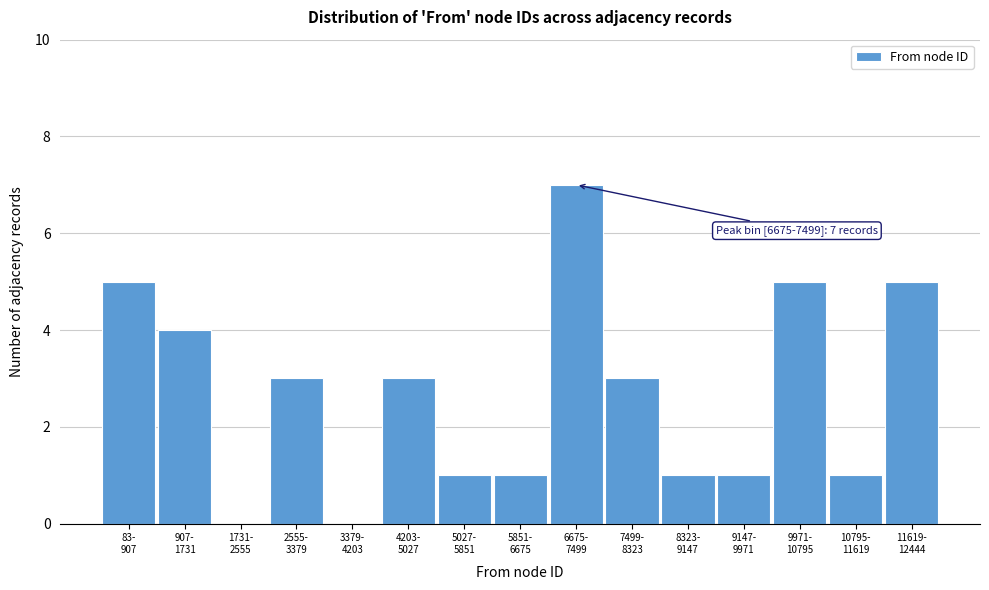

What is the greatest value displayed?

7